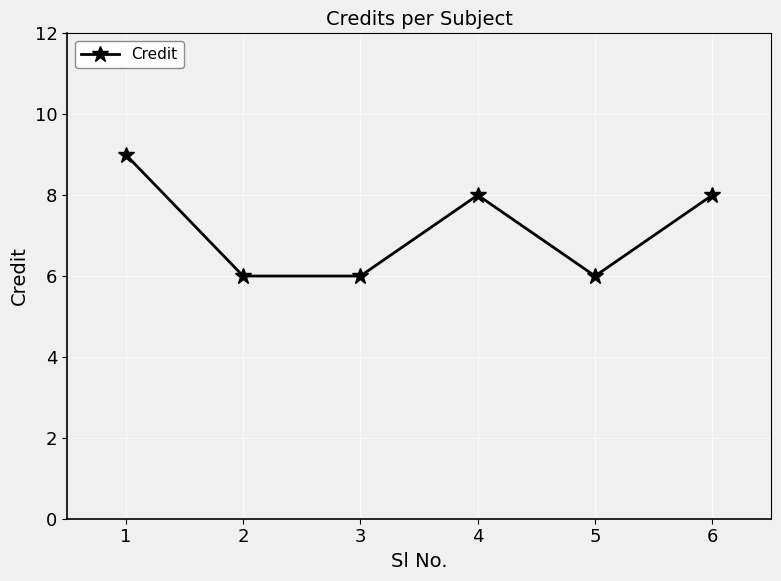

How many data points are less than 8?

3